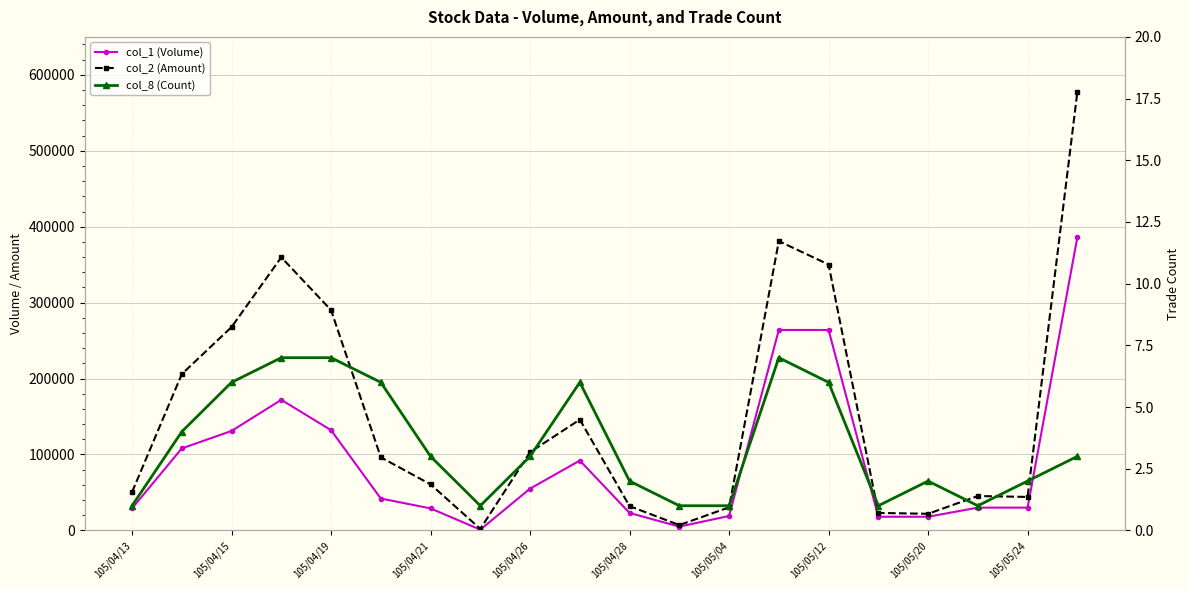

What position from the right is 105/04/28?

10